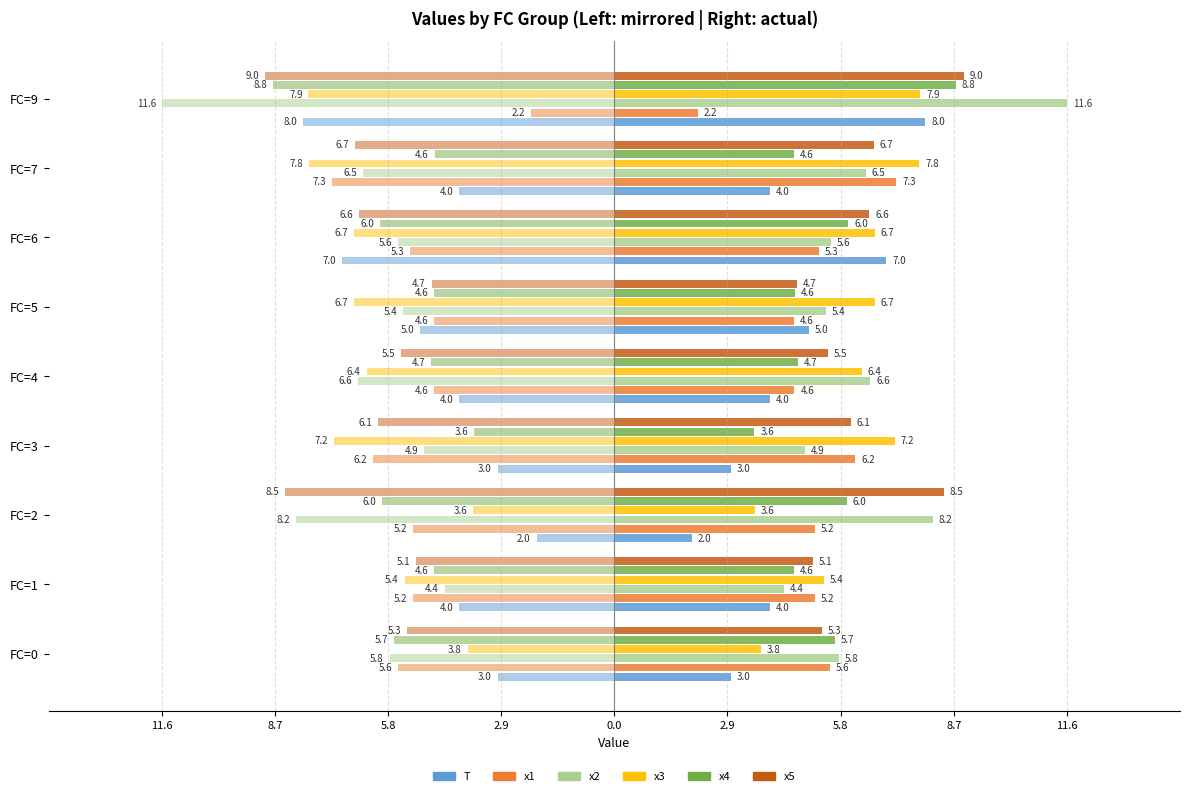

Reading right to left, extract all data points from this chart.

T: 8.0	4.0	7.0	5.0	4.0	3.0	2.0	4.0	3.0
x1: 2.2	7.3	5.3	4.6	4.6	6.2	5.2	5.2	5.6
x2: 11.6	6.5	5.6	5.4	6.6	4.9	8.2	4.4	5.8
x3: 7.9	7.8	6.7	6.7	6.4	7.2	3.6	5.4	3.8
x4: 8.8	4.6	6.0	4.6	4.7	3.6	6.0	4.6	5.7
x5: 9.0	6.7	6.6	4.7	5.5	6.1	8.5	5.1	5.3